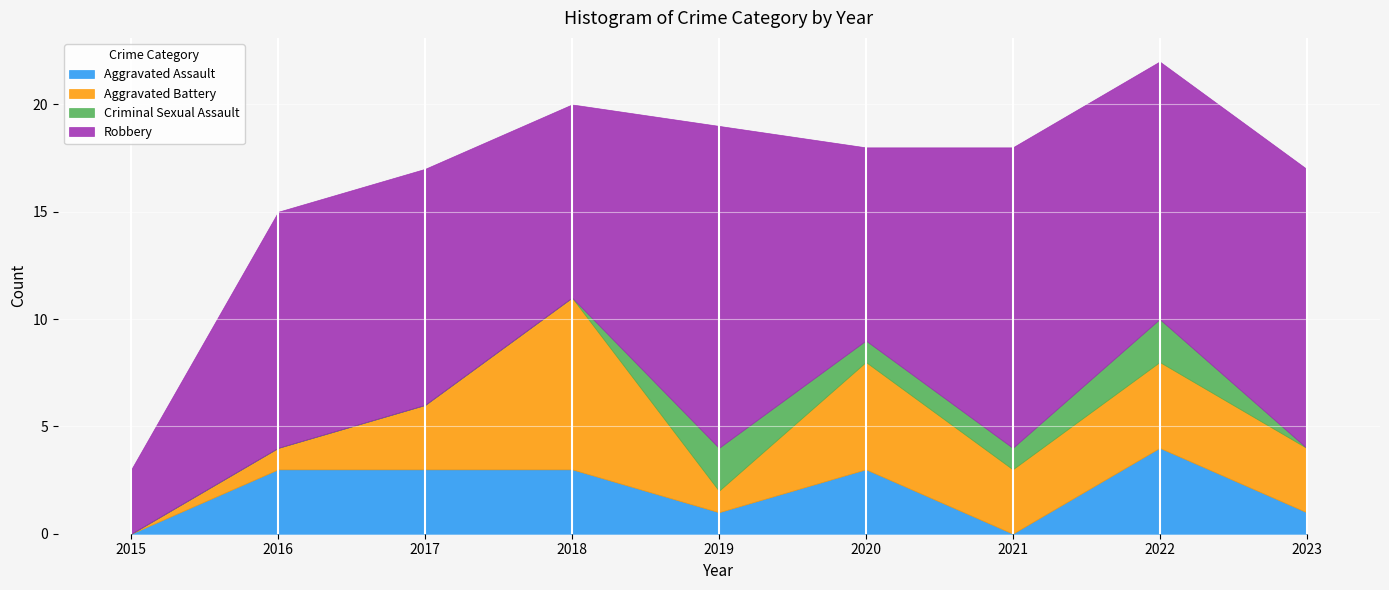

True or false: Criminal Sexual Assault has a value of 3 at 2019.

False